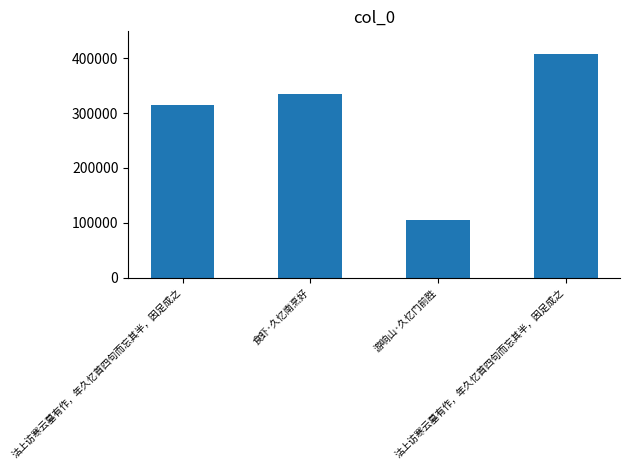

Does the chart contain any negative values?

No